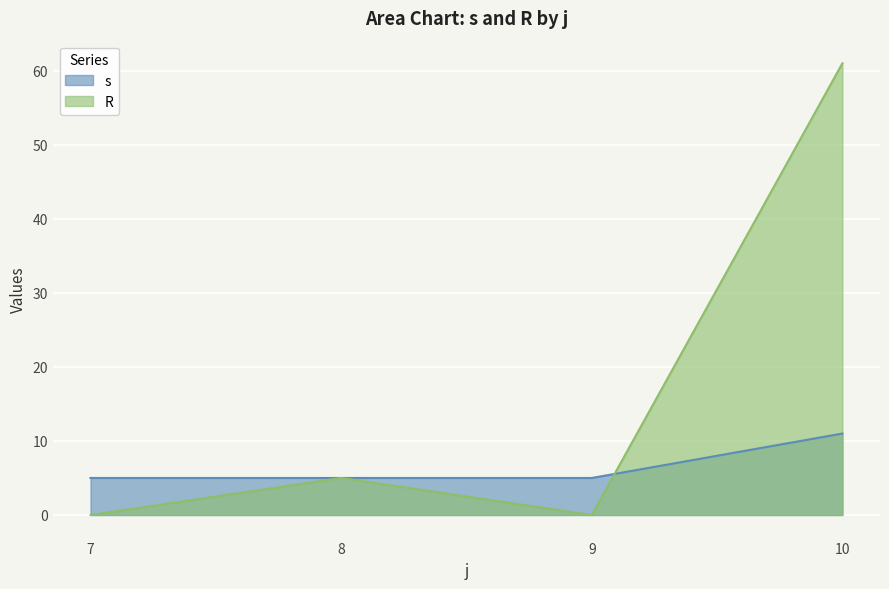

Which series has the largest total across all categories?

R